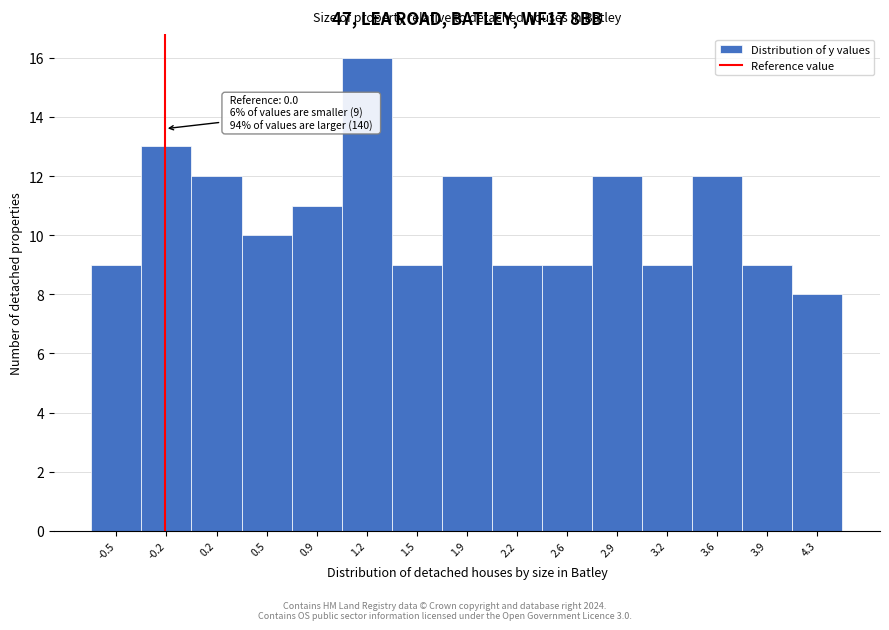

Reading left to right, what are all the values shown in this chart?

9	13	12	10	11	16	9	12	9	9	12	9	12	9	8